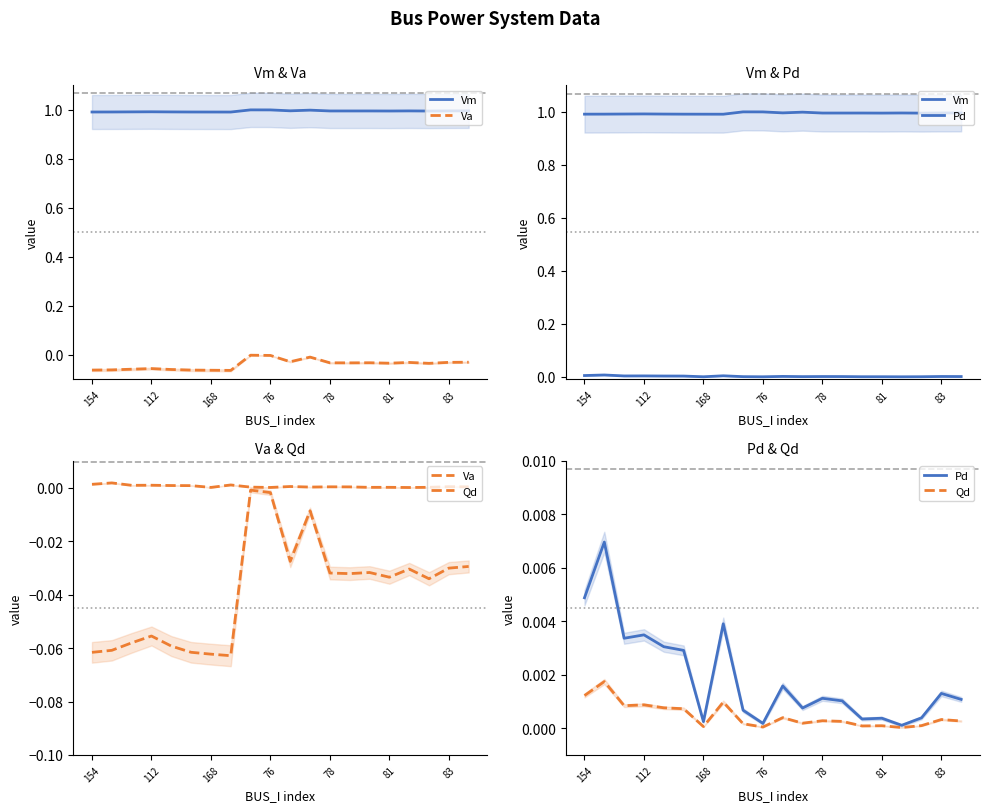

Which series changed the most between 78 and 18?

Va